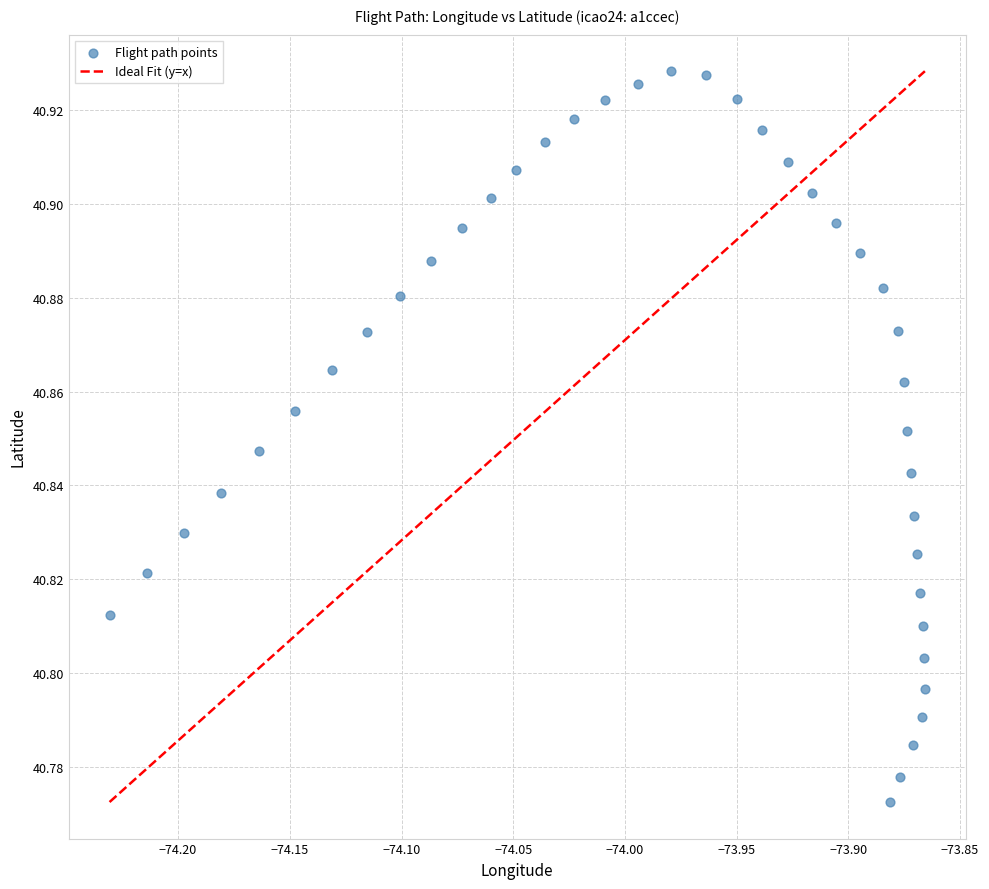

How many points are shown in the scatter plot?

40